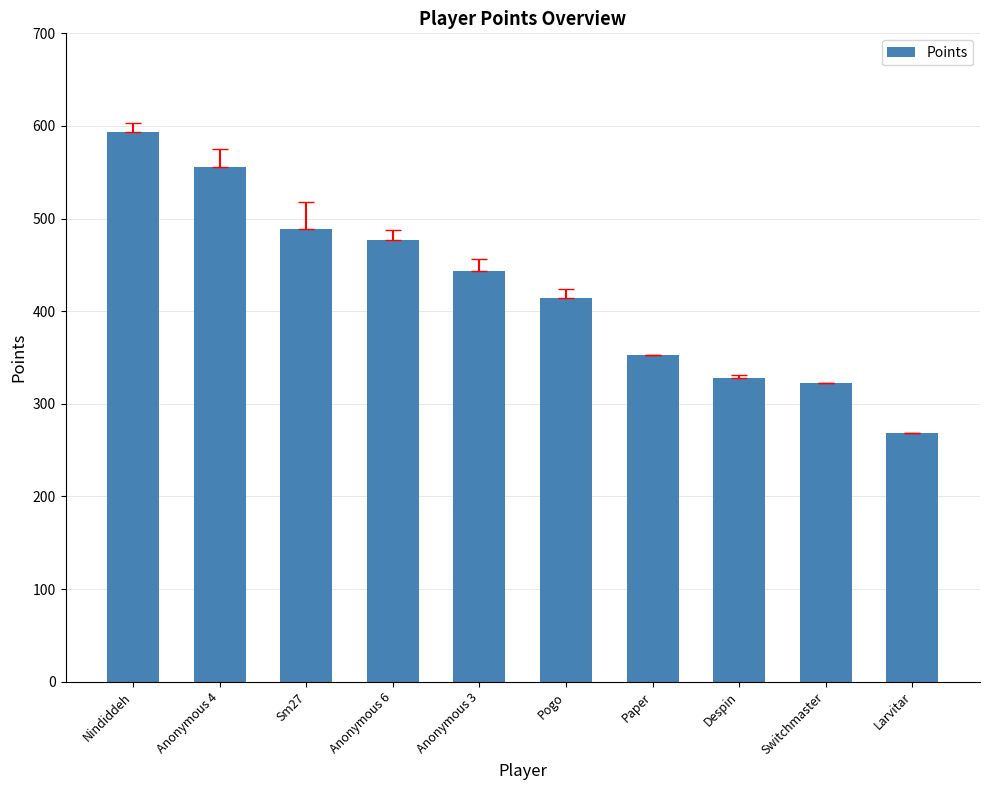

How many bars are there in total?

10